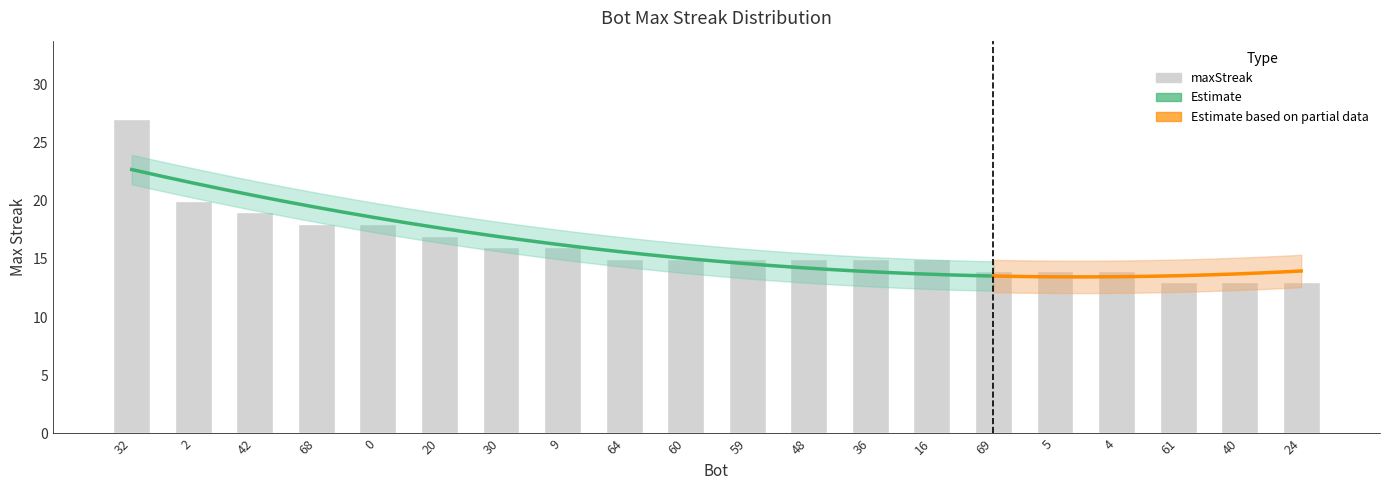

Reading right to left, list all the values displayed in this chart.

24=13	40=13	61=13	4=14	5=14	69=14	16=15	36=15	48=15	59=15	60=15	64=15	9=16	30=16	20=17	0=18	68=18	42=19	2=20	32=27